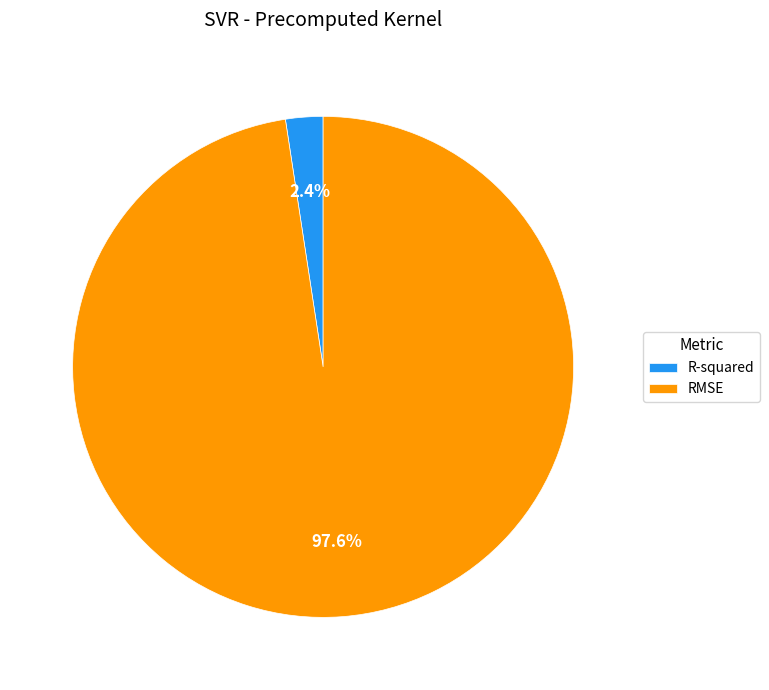

Does R-squared account for over 50% of the chart?

No